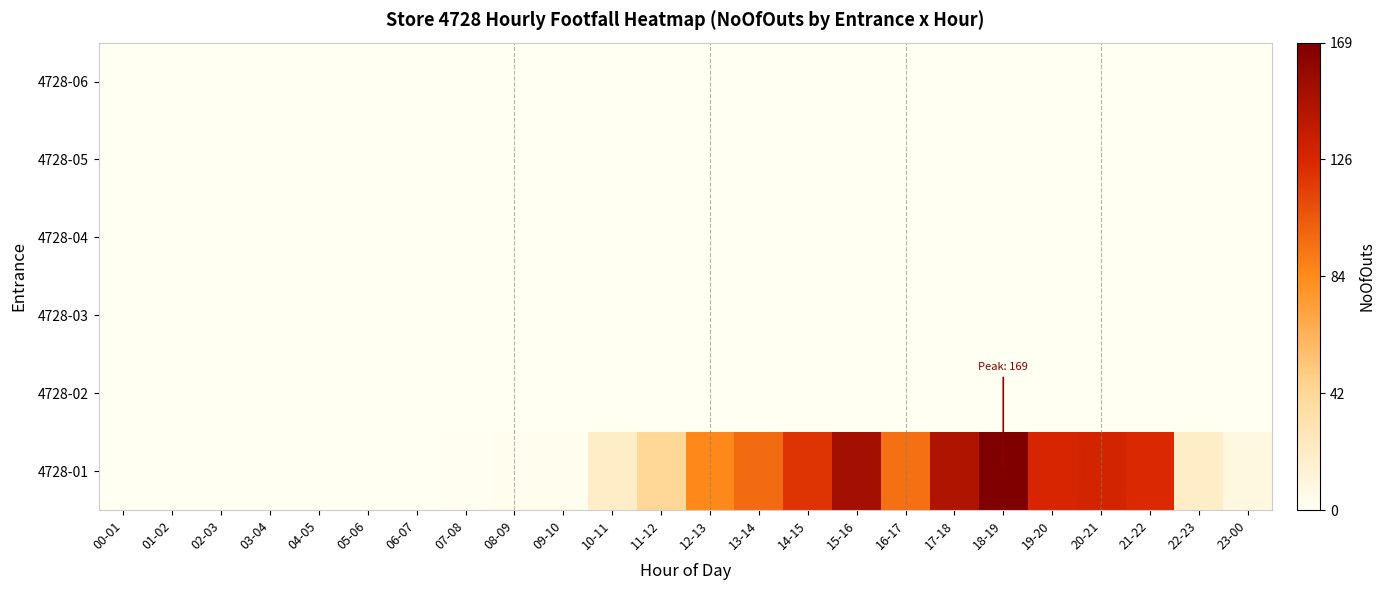

Which series has the largest range (max minus min)?

4728-01